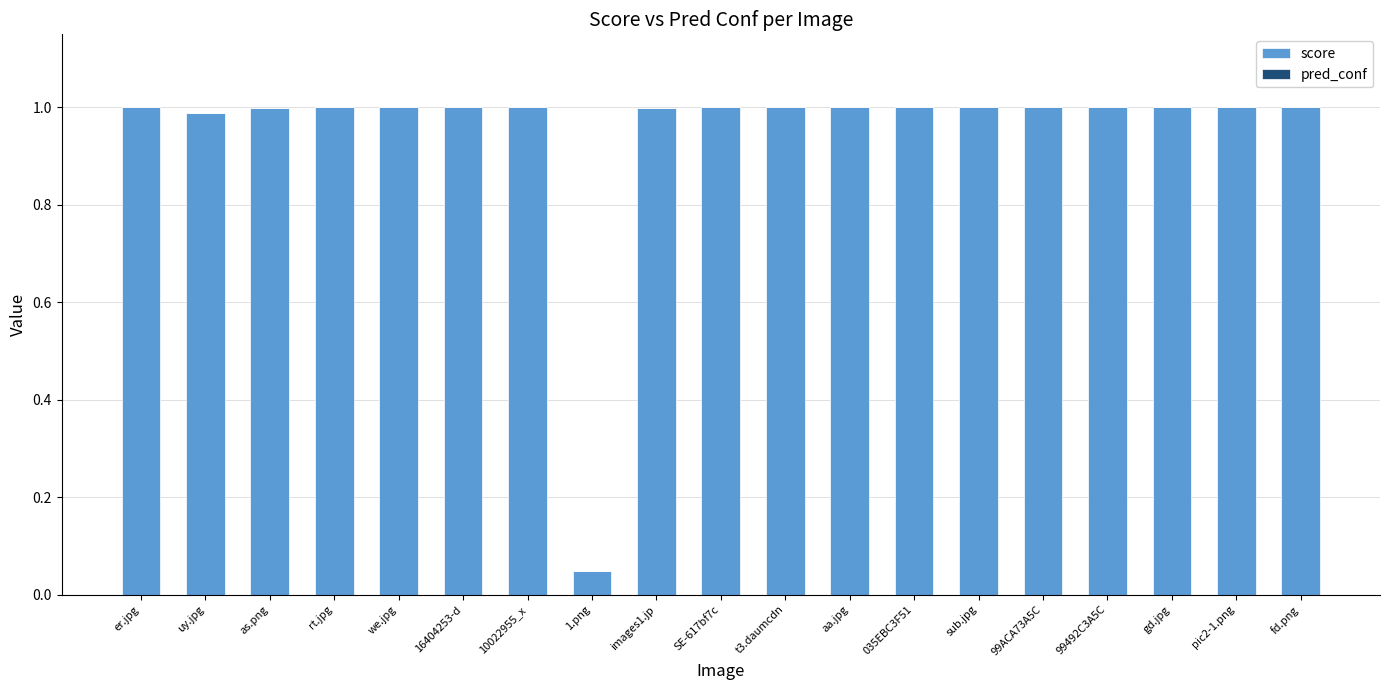

The value of score at as.png is 0.4. True or false?

False